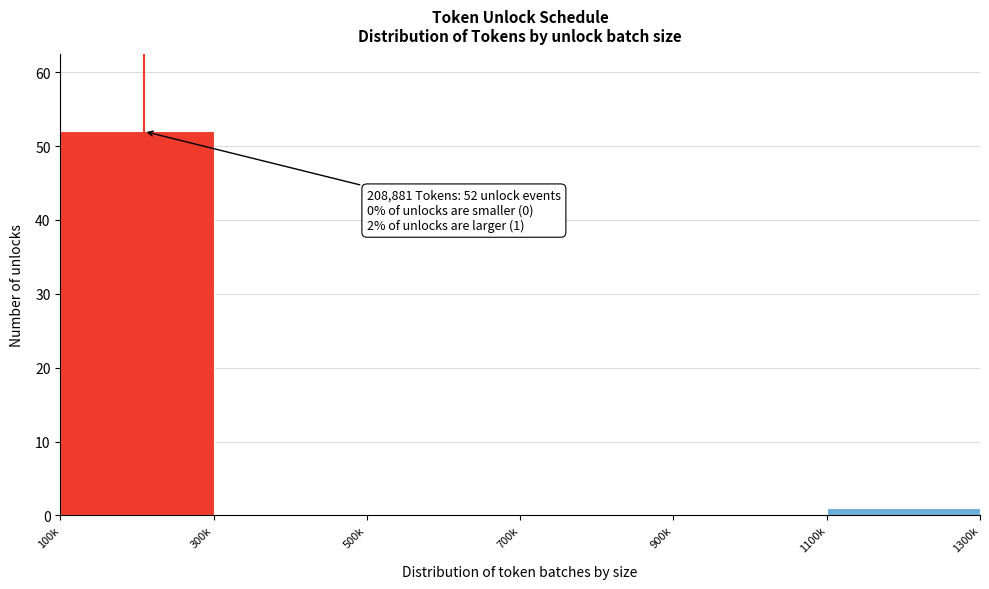

Reading left to right, transcribe all the data shown in this chart.

100k=52	300k=0	500k=0	700k=0	900k=0	1100k=1